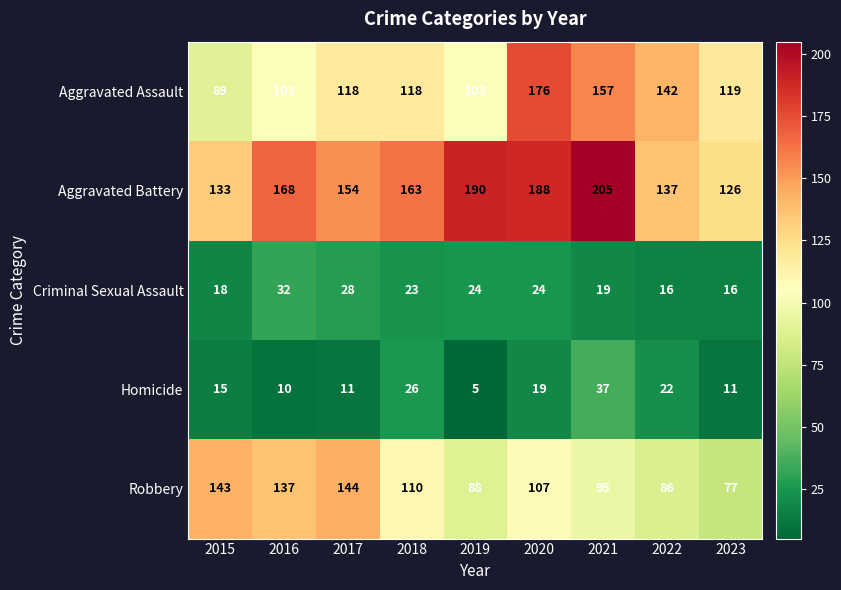

Rank the categories by Aggravated Battery value from highest to lowest.

2021, 2019, 2020, 2016, 2018, 2017, 2022, 2015, 2023